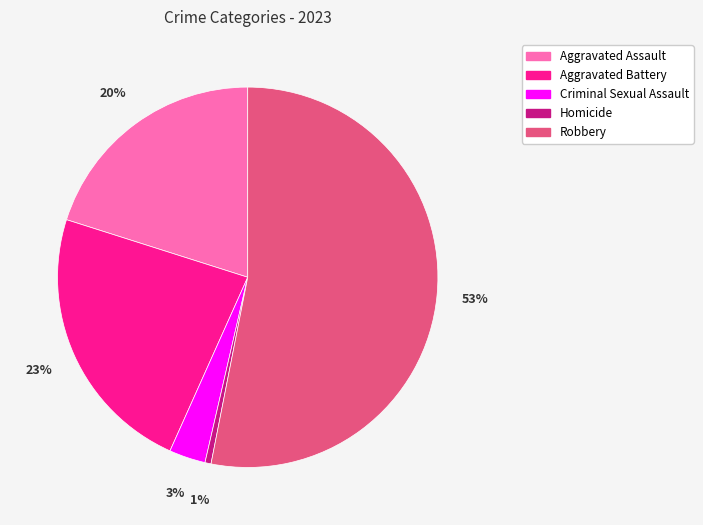

To the nearest percent, what is the average slice percentage?

20%